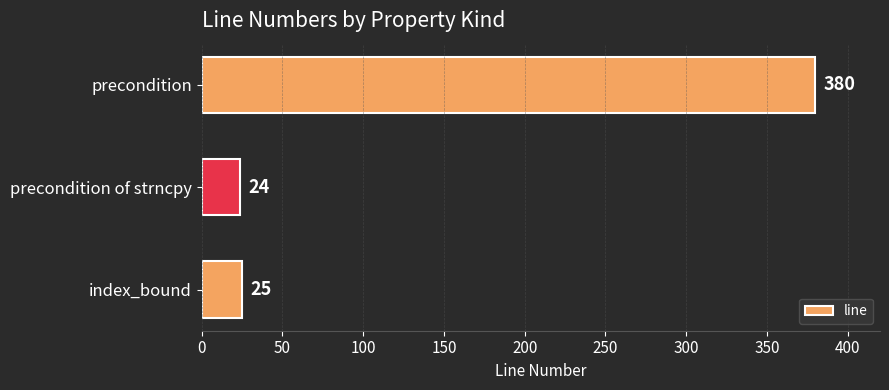

The value at precondition of strncpy is 24. True or false?

True